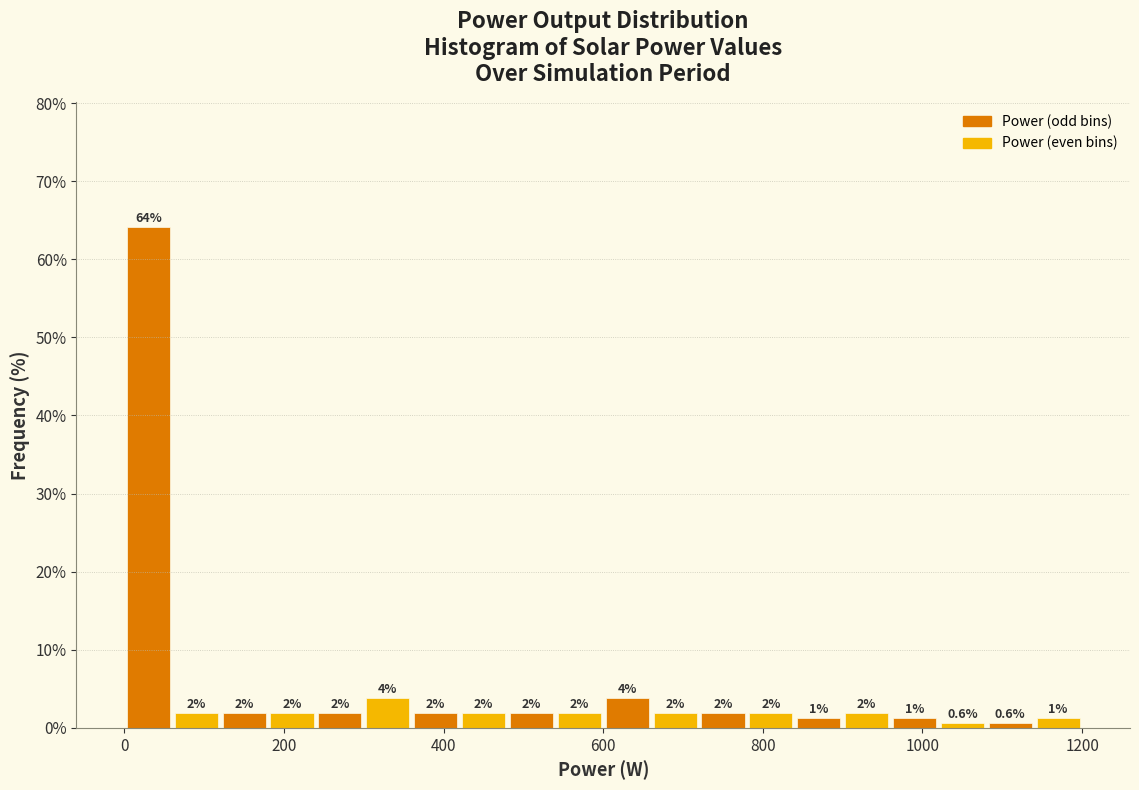

Read against the x-axis, roughly where is the centre of the tallest bar?

40